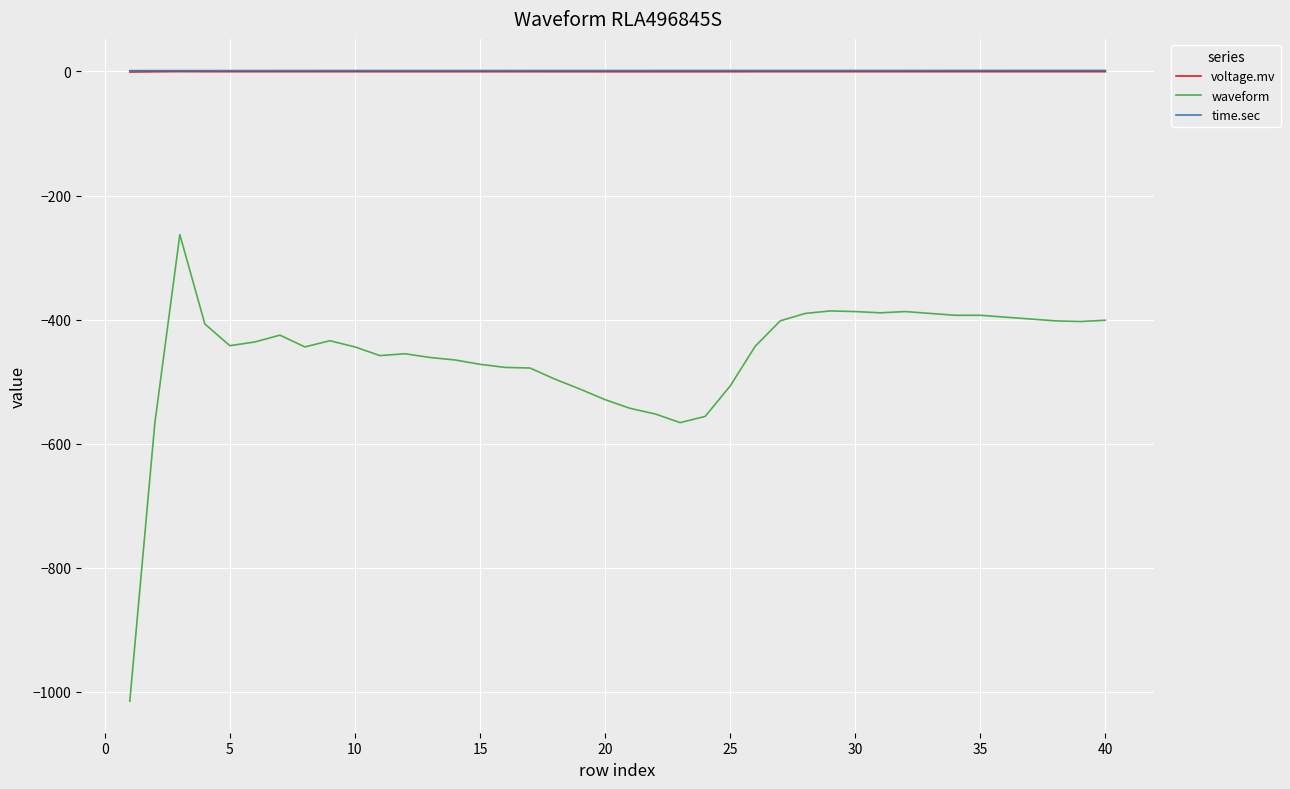

Which series has the widest spread of values?

waveform